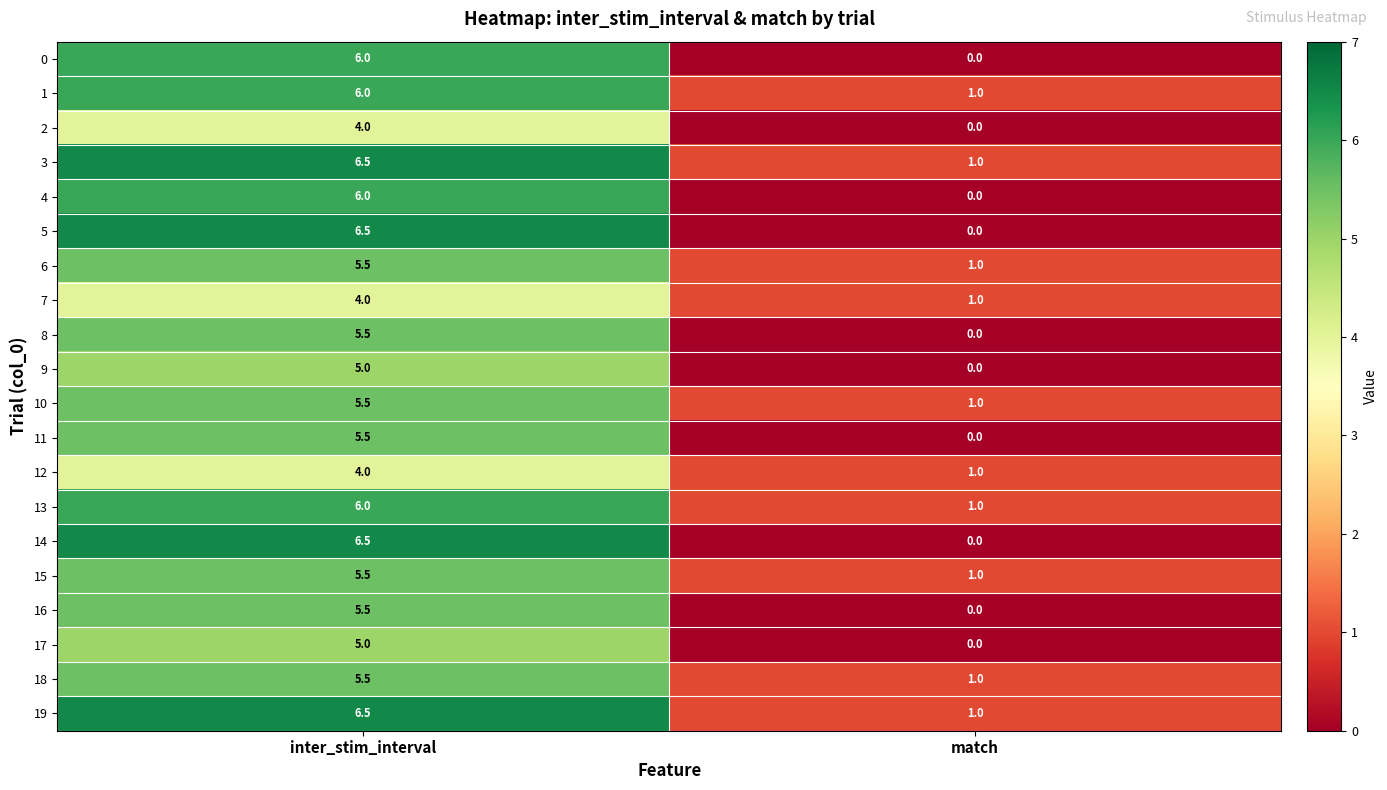

How many data points does each series have?

2